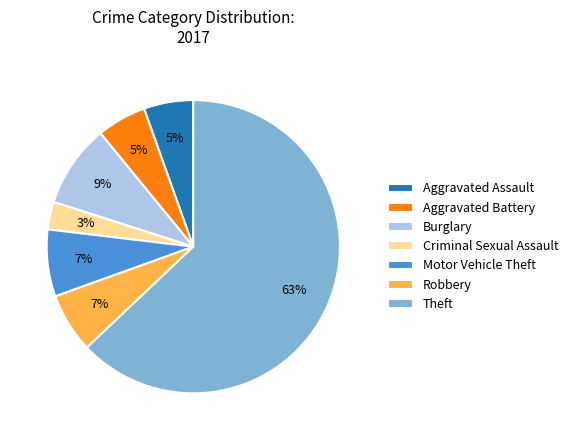

Approximately how many times larger is the value at Aggravated Assault compared to Aggravated Battery?

1.0